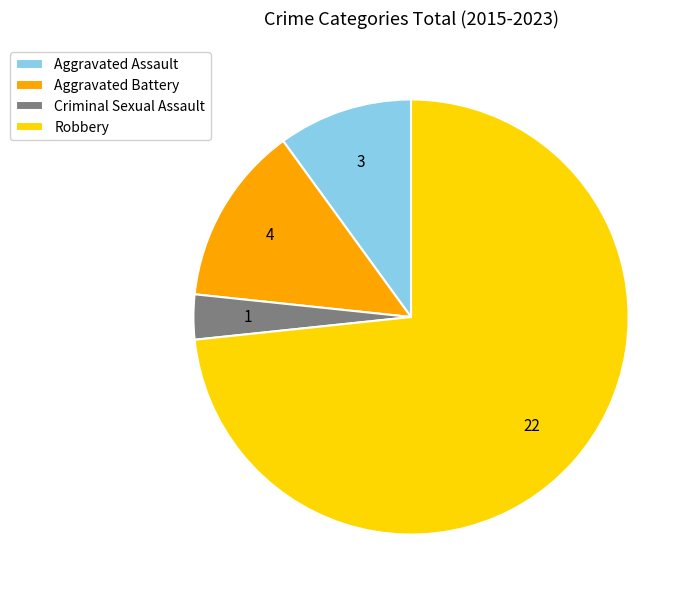

Do Aggravated Battery and Aggravated Assault together represent more than half of the pie?

No